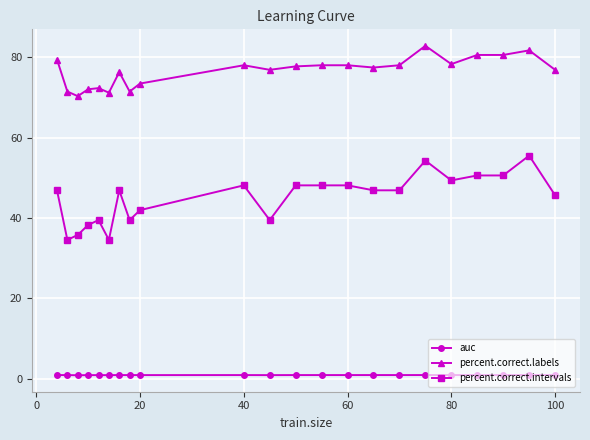

List the series in order of their overall mean, lowest first.

auc, percent.correct.intervals, percent.correct.labels